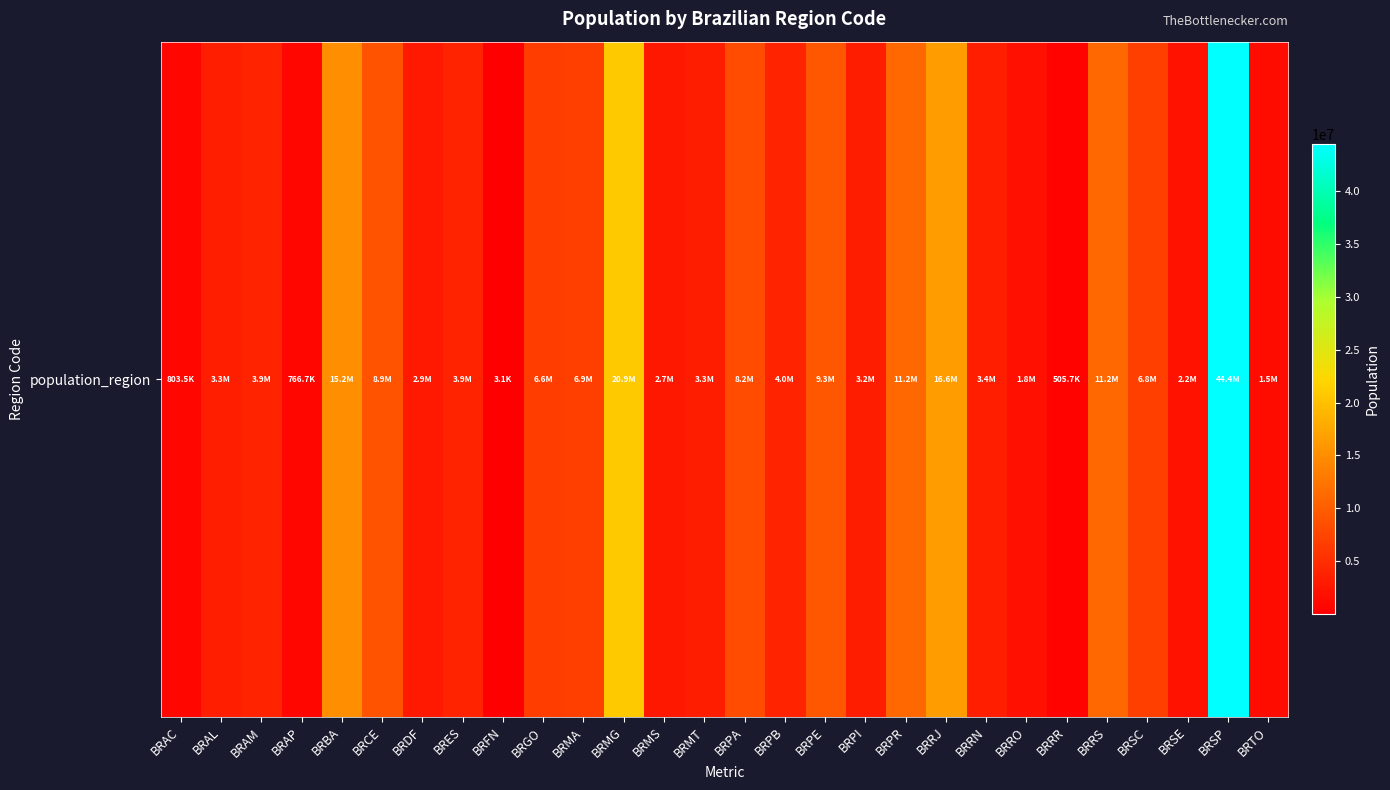

Reading left to right, what are all the values shown in this chart?

BRAC=803513	BRAL=3340932	BRAM=3938336	BRAP=766679	BRBA=15203934	BRCE=8904459	BRDF=2914830	BRES=3929911	BRFN=3061	BRGO=6610681	BRMA=6904241	BRMG=20869101	BRMS=2651235	BRMT=3265486	BRPA=8175113	BRPB=3972202	BRPE=9345173	BRPI=3204028	BRPR=11163018	BRRJ=16550024	BRRN=3442175	BRRO=1768204	BRRR=505665	BRRS=11247972	BRSC=6819190	BRSE=2242937	BRSP=44396484	BRTO=1515126